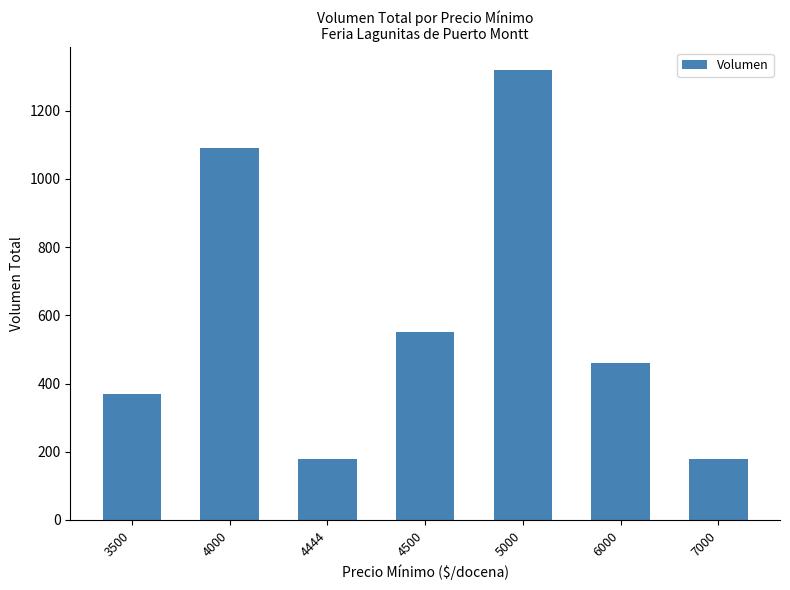

How many data points are less than 460?

3